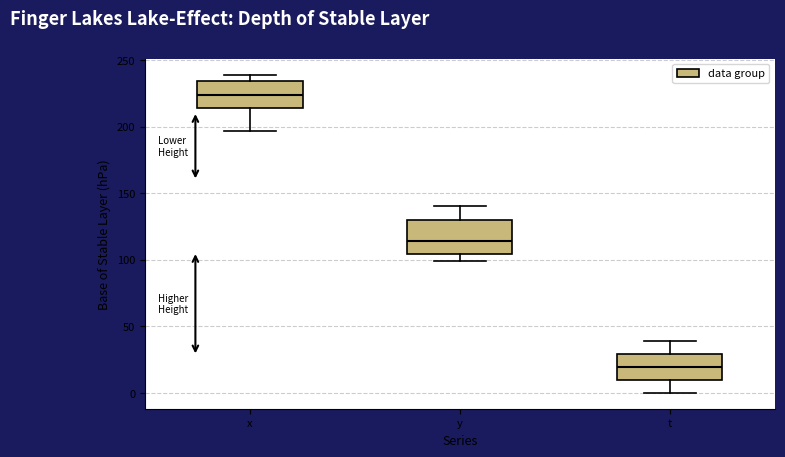

Reading left to right, read every box against the y-axis: the position of its median line, the range the box covers, and the ends of its whiskers. The values are not printed on the chart, so give them approximately, as read against the axis.

x: median 225, box 215 to 235, whiskers 195 to 240
y: median 115, box 105 to 130, whiskers 100 to 140
t: median 20, box 10 to 30, whiskers 0 to 40